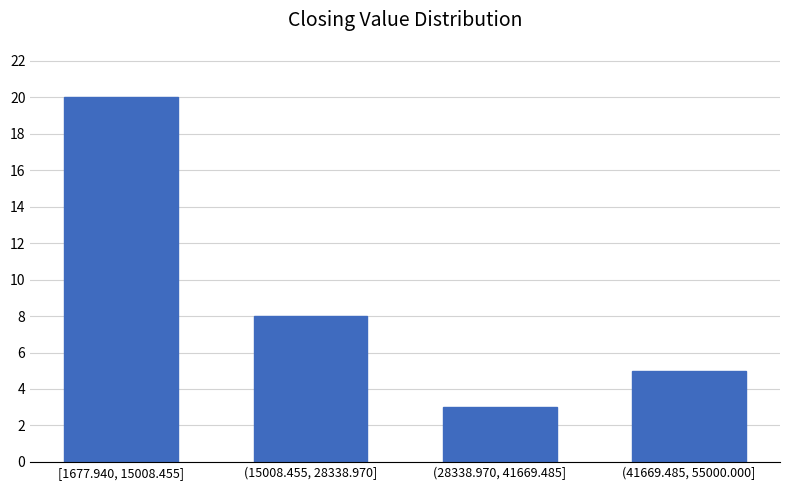

Reading right to left, what are all the values shown in this chart?

5	3	8	20